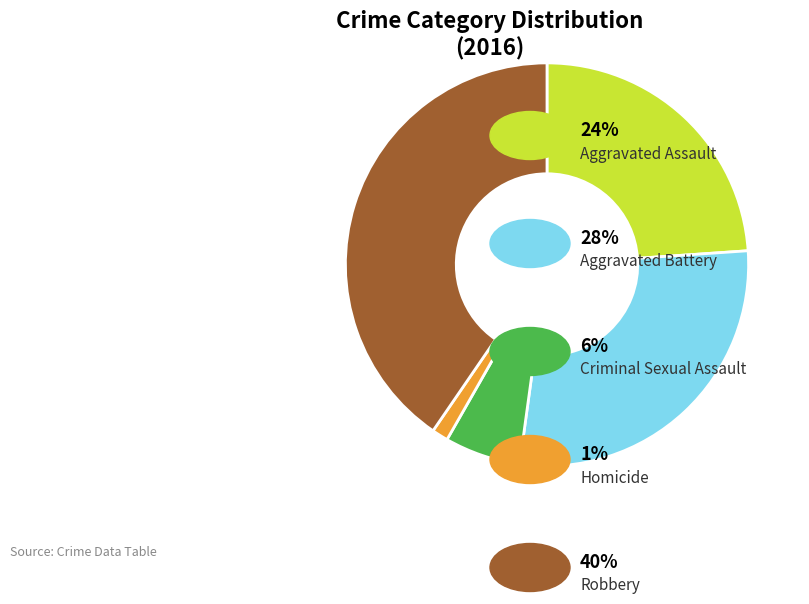

How many segments does this pie chart have?

5